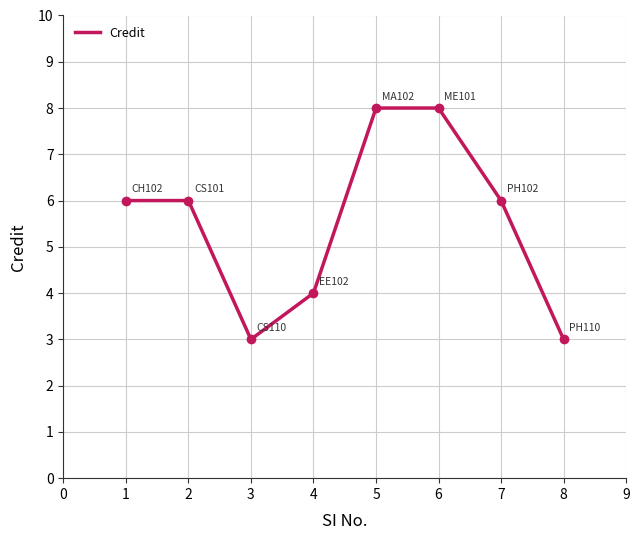

Reading left to right, extract all data points from this chart.

1=6	2=6	3=3	4=4	5=8	6=8	7=6	8=3